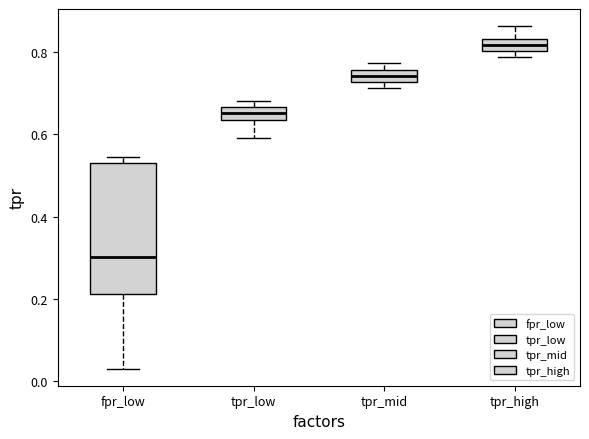

Reading left to right, transcribe this box plot: for each box, give where its median line is, the range the box spans, and where its two whiskers end, as read against the y-axis. The values are not printed on the chart, so give them approximately, as read against the axis.

fpr_low: median 0.30, box 0.22 to 0.54, whiskers 0.04 to 0.54 (just above the box's upper edge)
tpr_low: median 0.66 (inside the box), box 0.64 to 0.66, whiskers 0.60 to 0.68
tpr_mid: median 0.74, box 0.72 to 0.76, whiskers 0.72 (just below the box's lower edge) to 0.78
tpr_high: median 0.82, box 0.80 to 0.84, whiskers 0.78 to 0.86